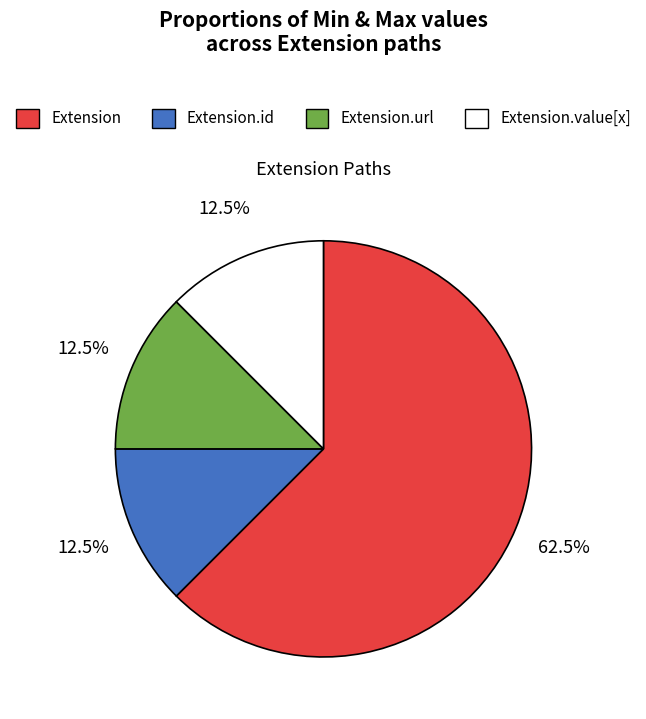

How many slices are in this pie chart?

4